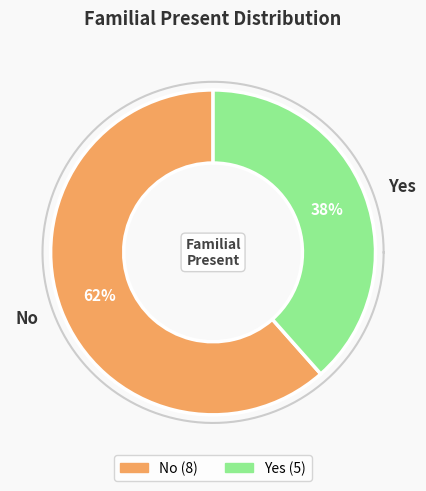

Which has a higher value, No or Yes?

No